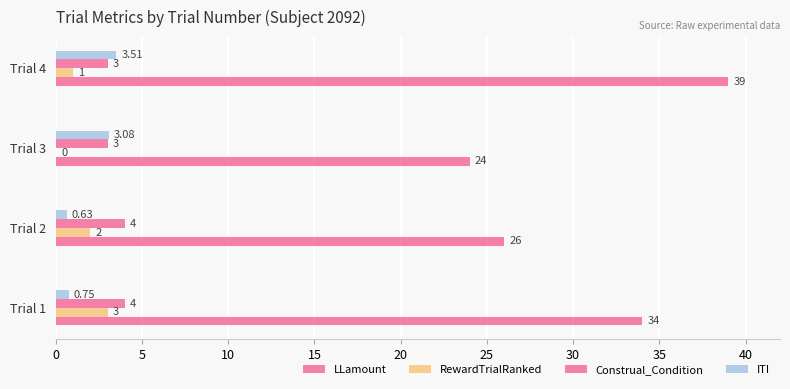

Which series has the largest range (max minus min)?

LLamount